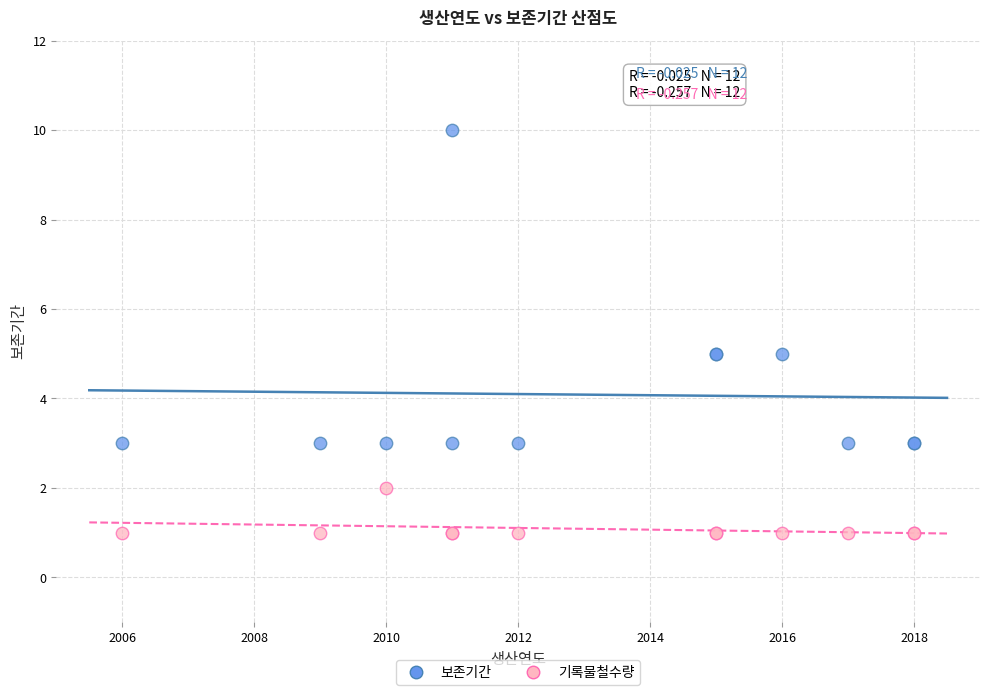

Which series reaches the minimum Y coordinate?

기록물철수량